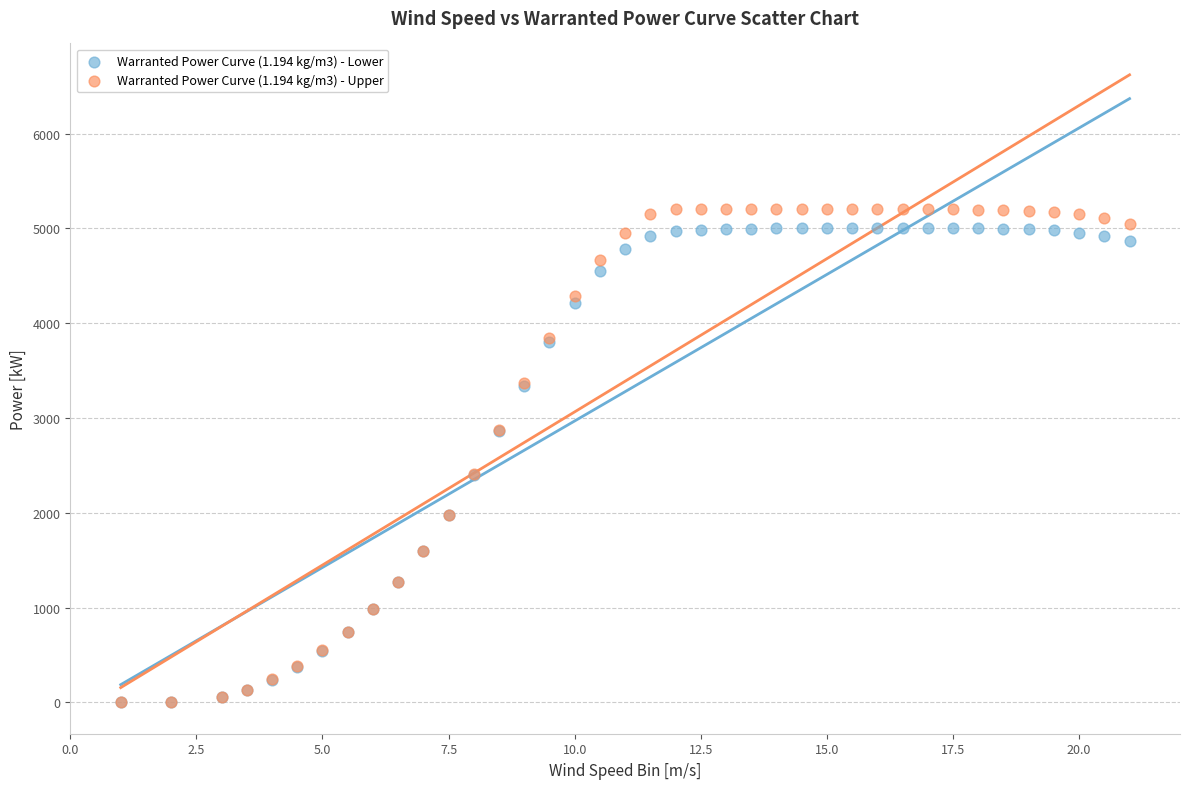

Which series has the widest spread of Y values?

Warranted Power Curve (1.194 kg/m3) - Upper